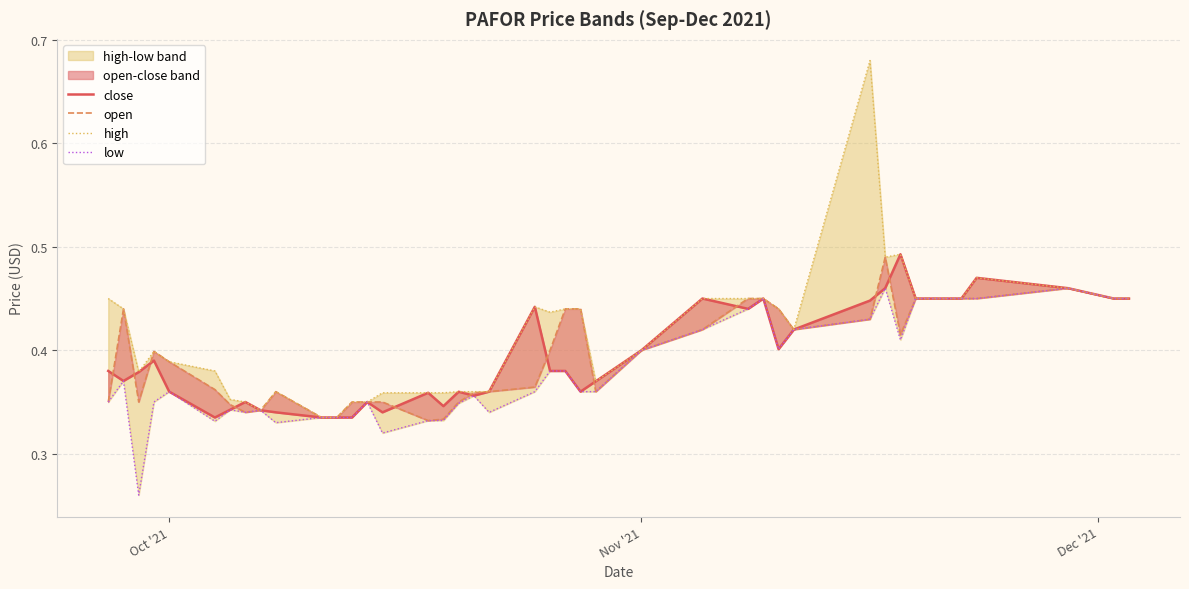

Which series has the largest total across all categories?

high